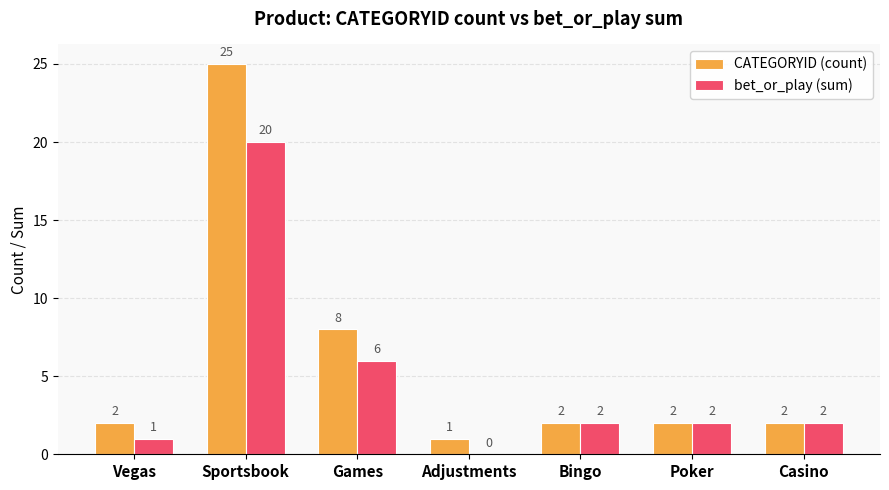

At which label is bet_or_play (sum) closest to 10?

Games